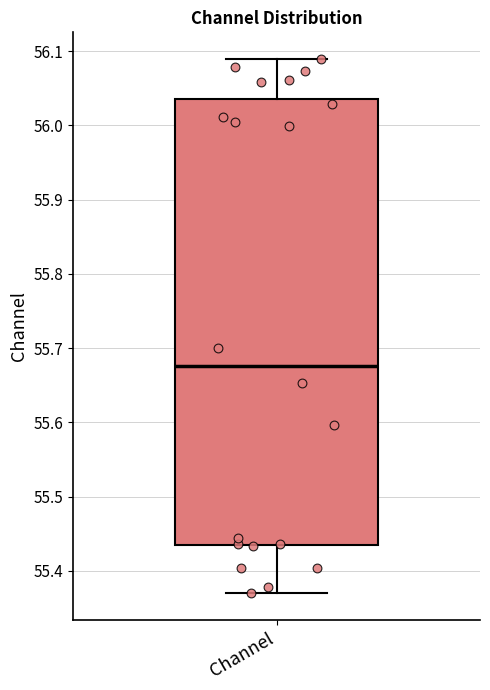

Read this box plot against the y-axis: the position of the median line, the range covered by the box, and the ends of both whiskers. The values are not printed on the chart, so give them approximately, as read against the axis.

median 55.68, box 55.44 to 56.04, whiskers 55.37 to 56.09